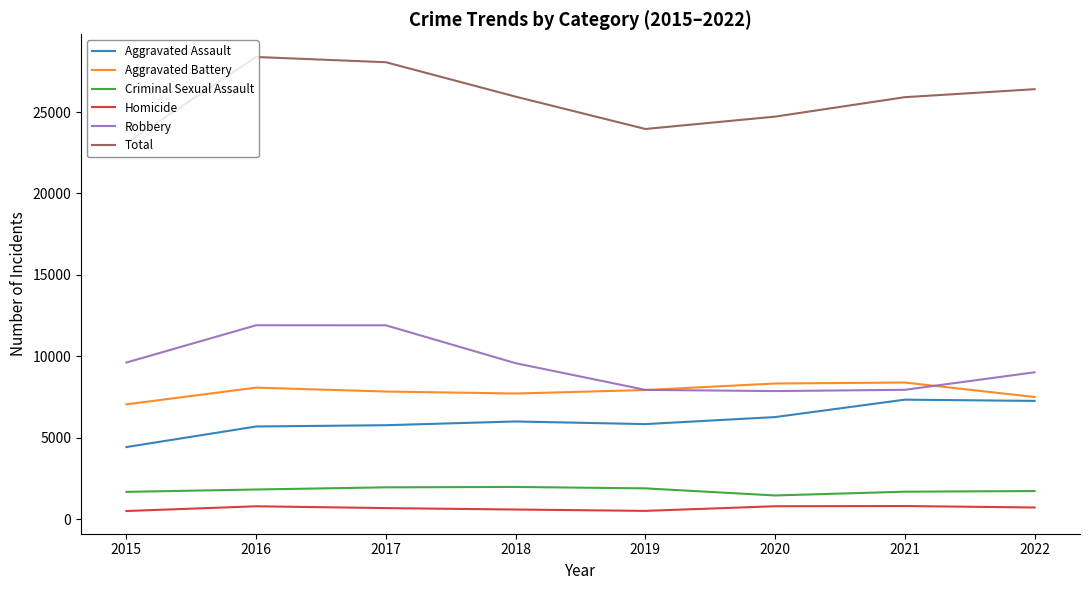

Is the value of Aggravated Battery at 2021 greater than the value of Total at 2016?

No